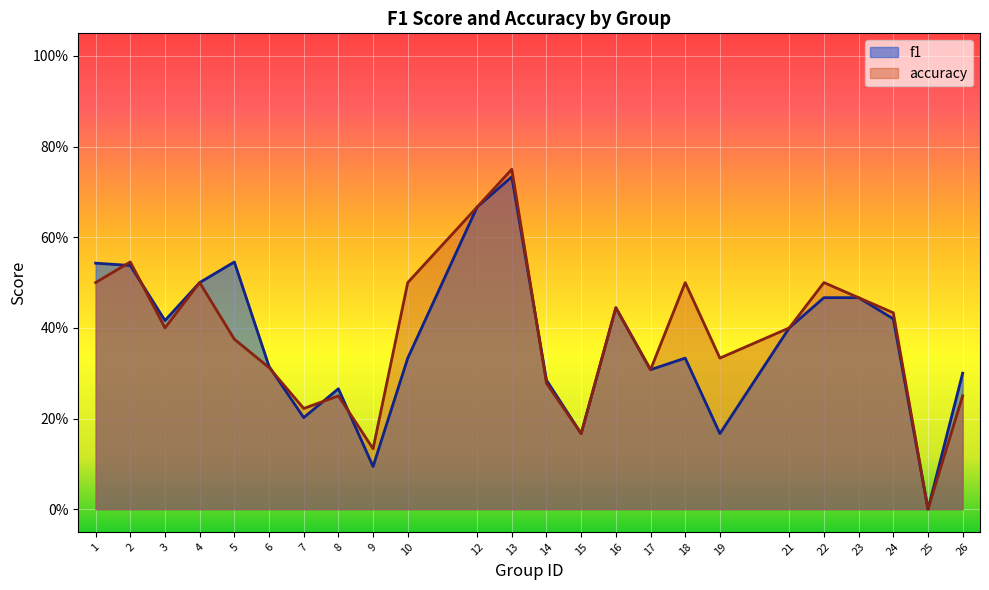

Is it true that accuracy equals 0.2 at 8?

True